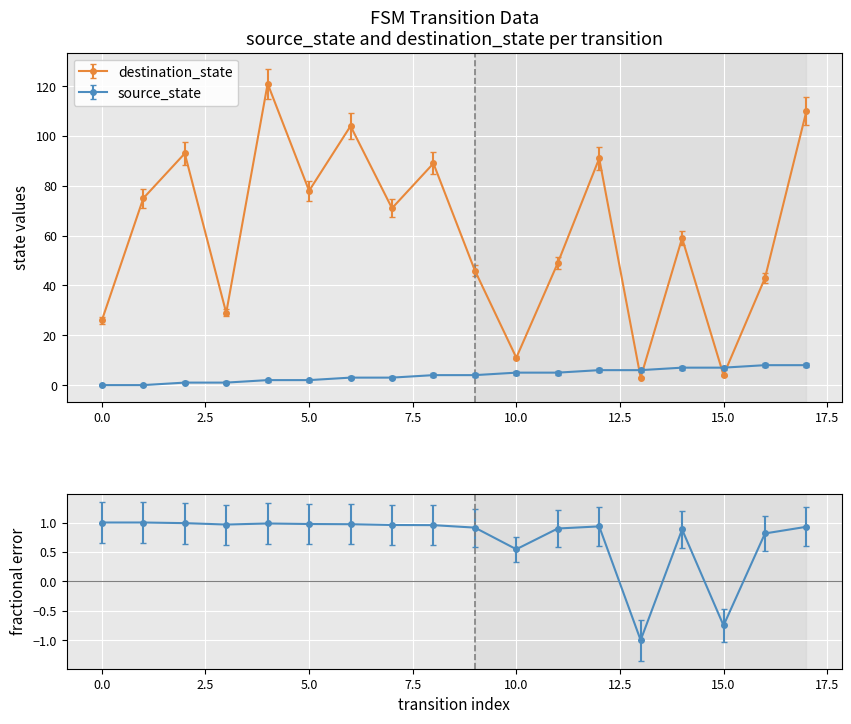

The value of source_state at 11 is 2. True or false?

False